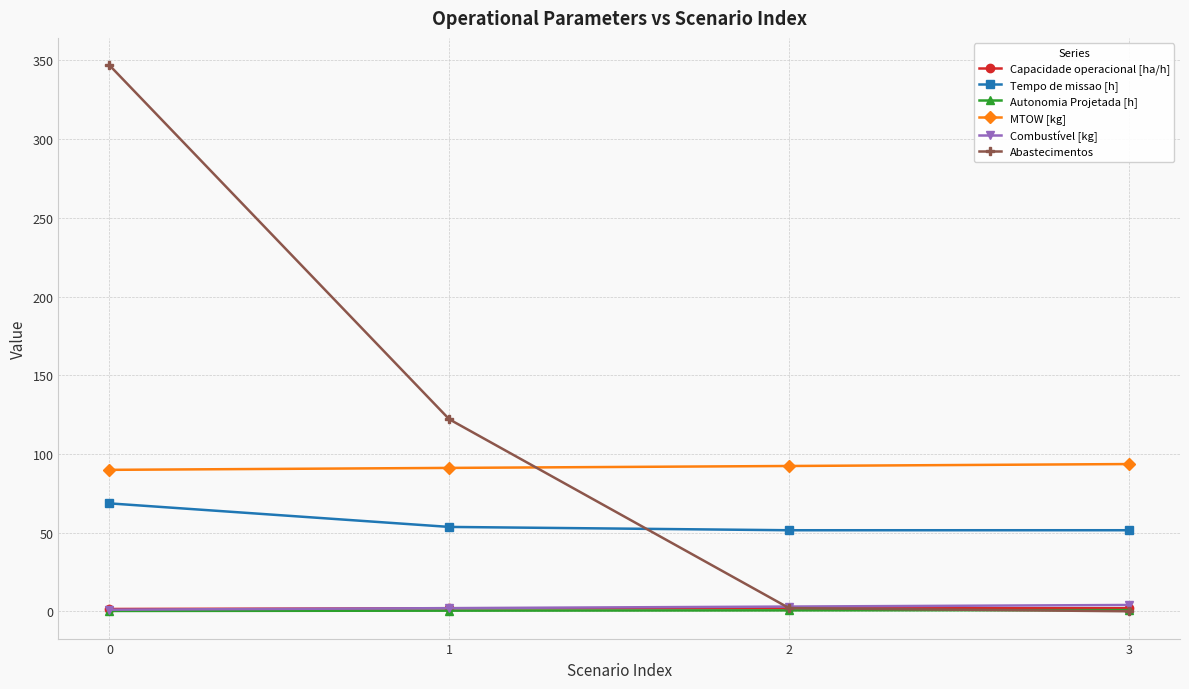

What is the sum of the Combustível [kg] values at 1 and 2?

5.0